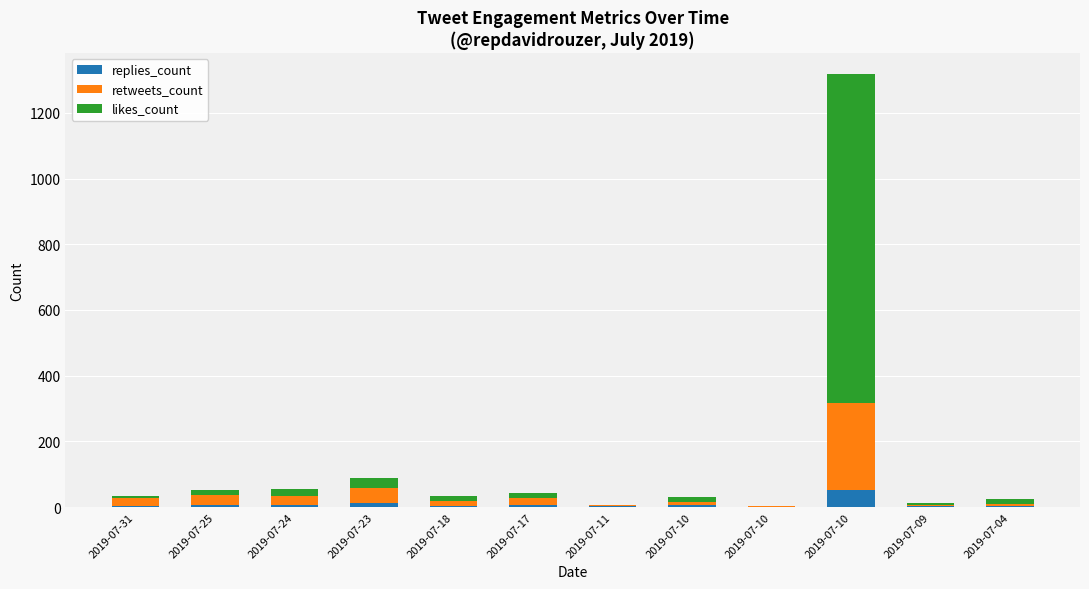

Which series has the largest range (max minus min)?

likes_count